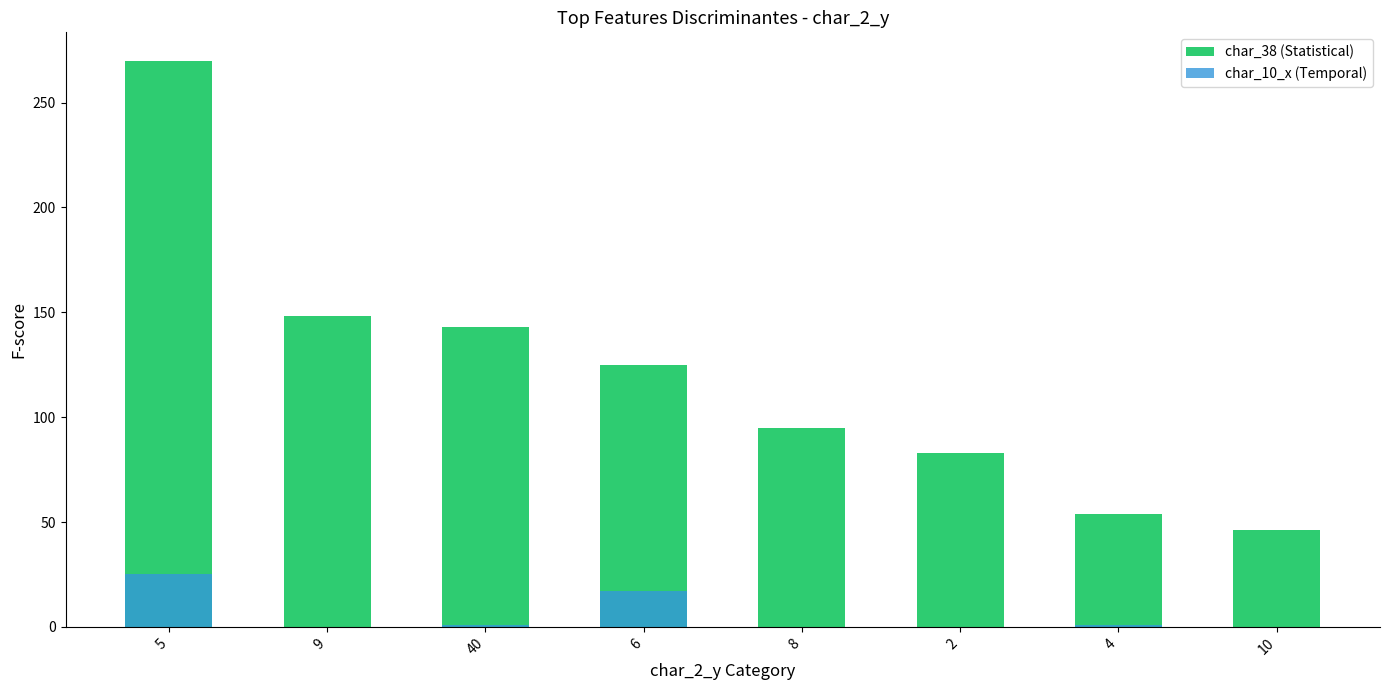

Reading left to right, transcribe all the data shown in this chart.

char_38 (Statistical): 5=270	9=148	40=143	6=125	8=95	2=83	4=54	10=46
char_10_x (Temporal): 5=25	9=0	40=1	6=17	8=0	2=0	4=1	10=0